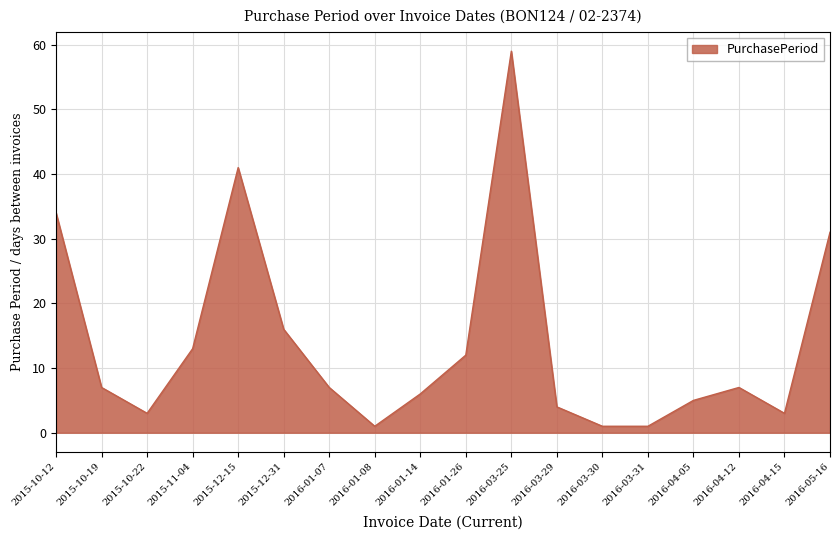

Between 2015-12-15 and 2016-03-25, which is larger?

2016-03-25